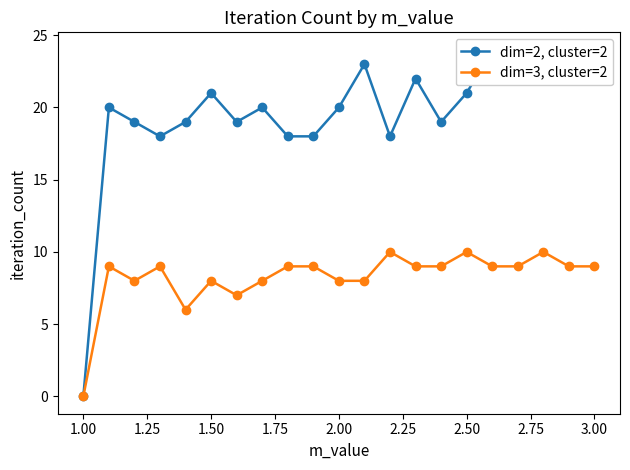

True or false: dim=3, cluster=2 has a value of 0 at 1.00.

True